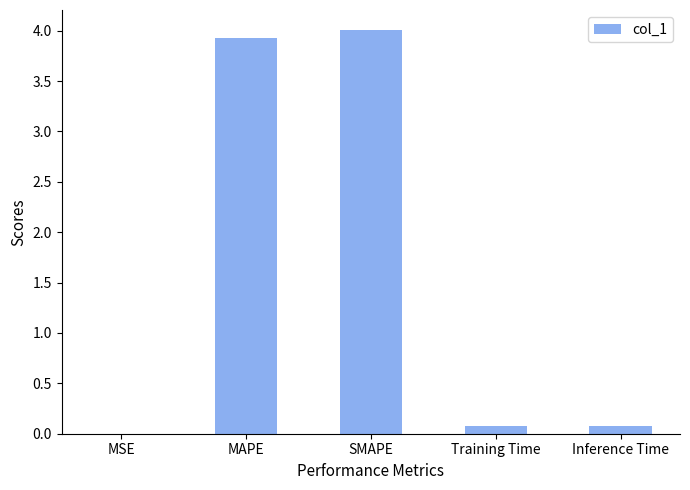

What is the sum of all values?

8.1